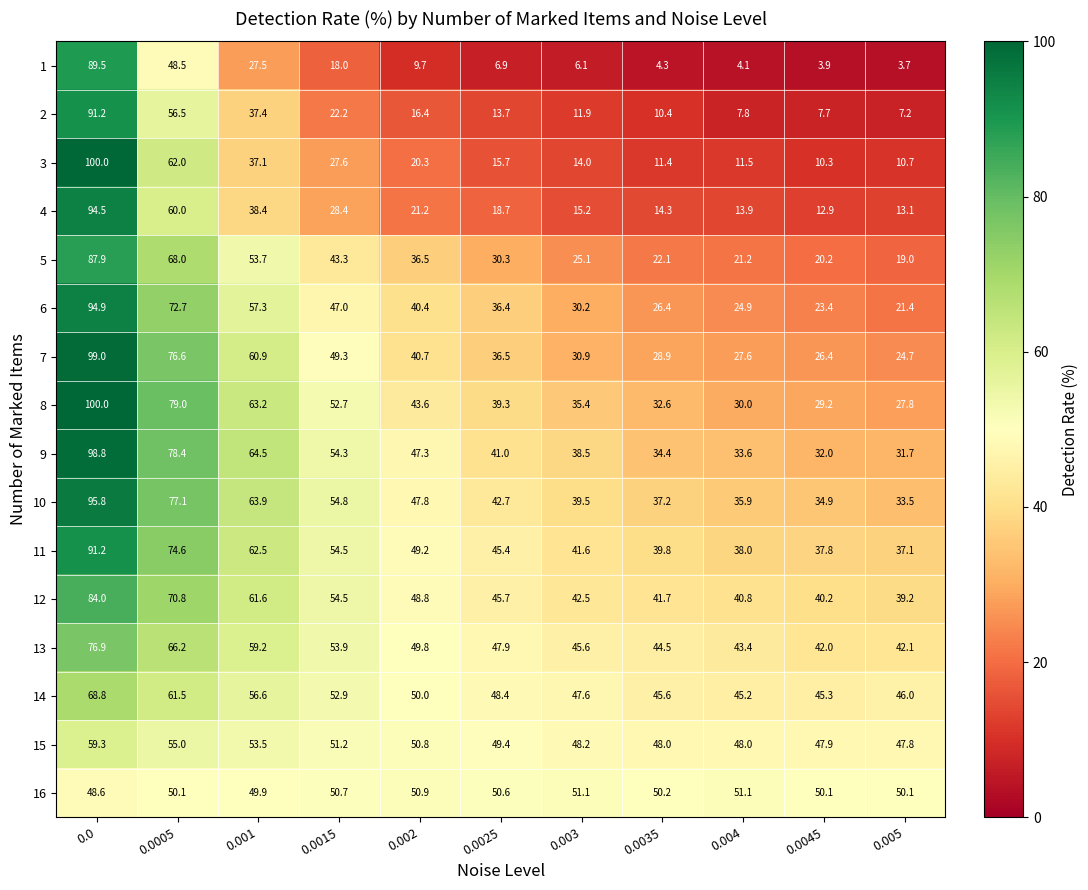

Read the 11 value at 0.0035.

39.8